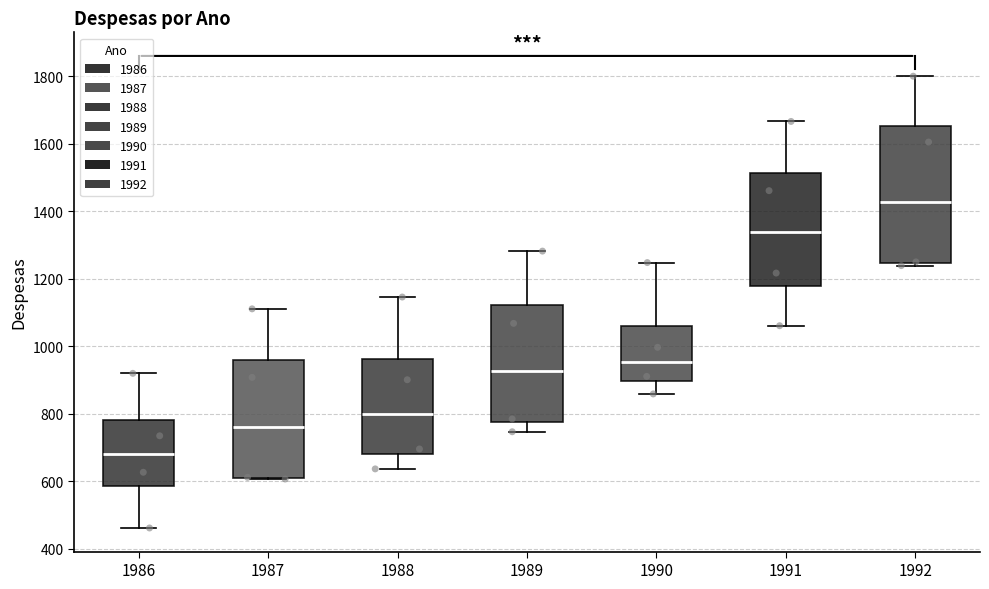

Which box's median line is the lowest?

1986